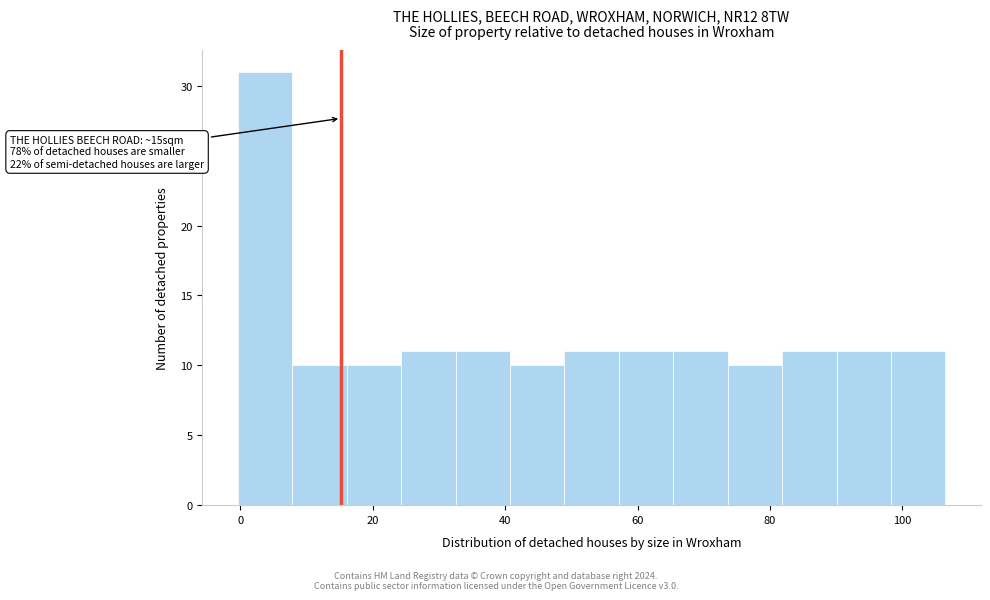

Which range on the x-axis has the tallest bar?

0 to 8